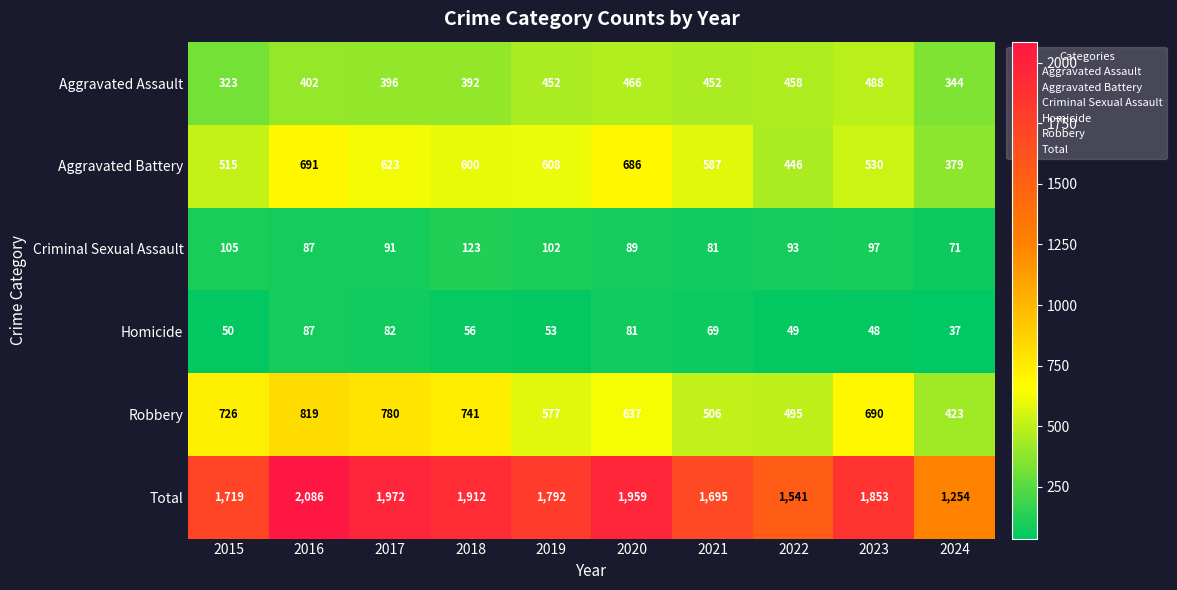

Which series has the widest spread of values?

Total